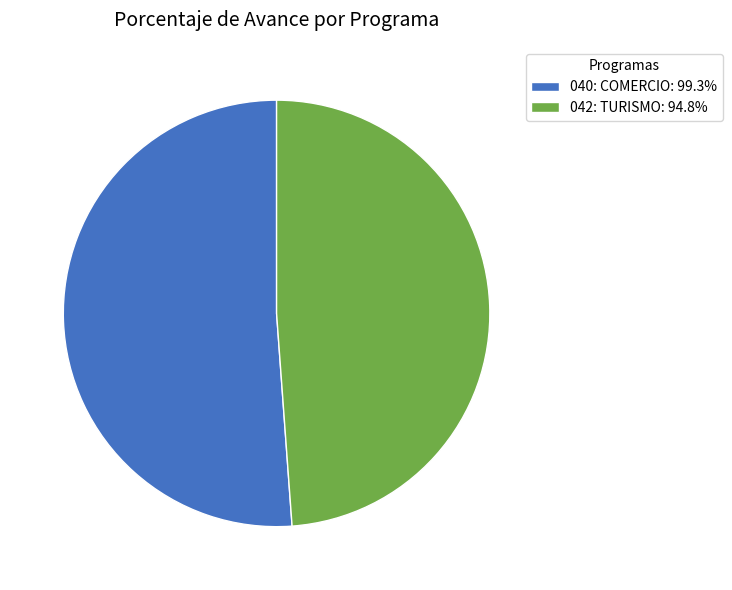

Which category has the biggest portion of the pie?

040: COMERCIO